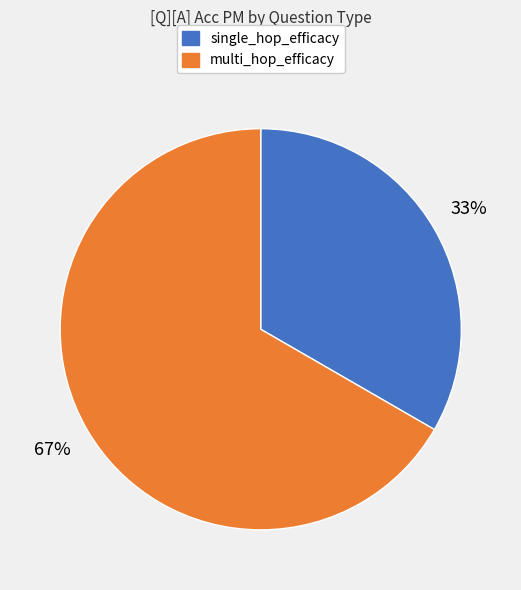

Count the number of slices in the pie.

2